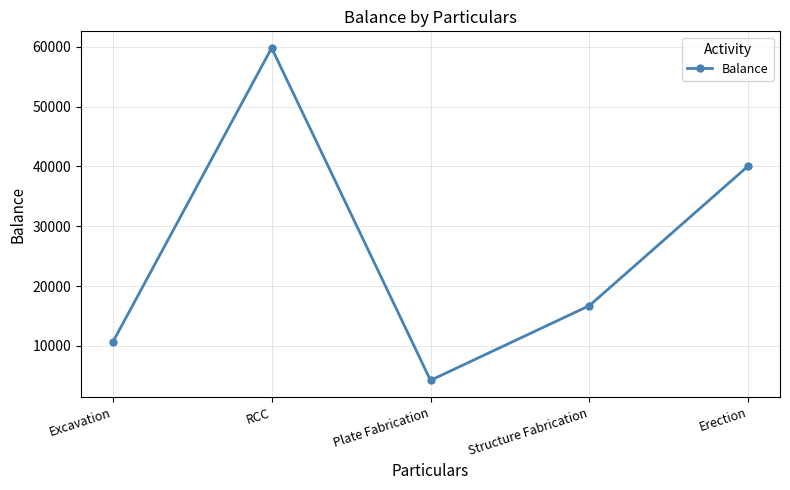

True or false: the data shows 40072.2 at Erection.

True